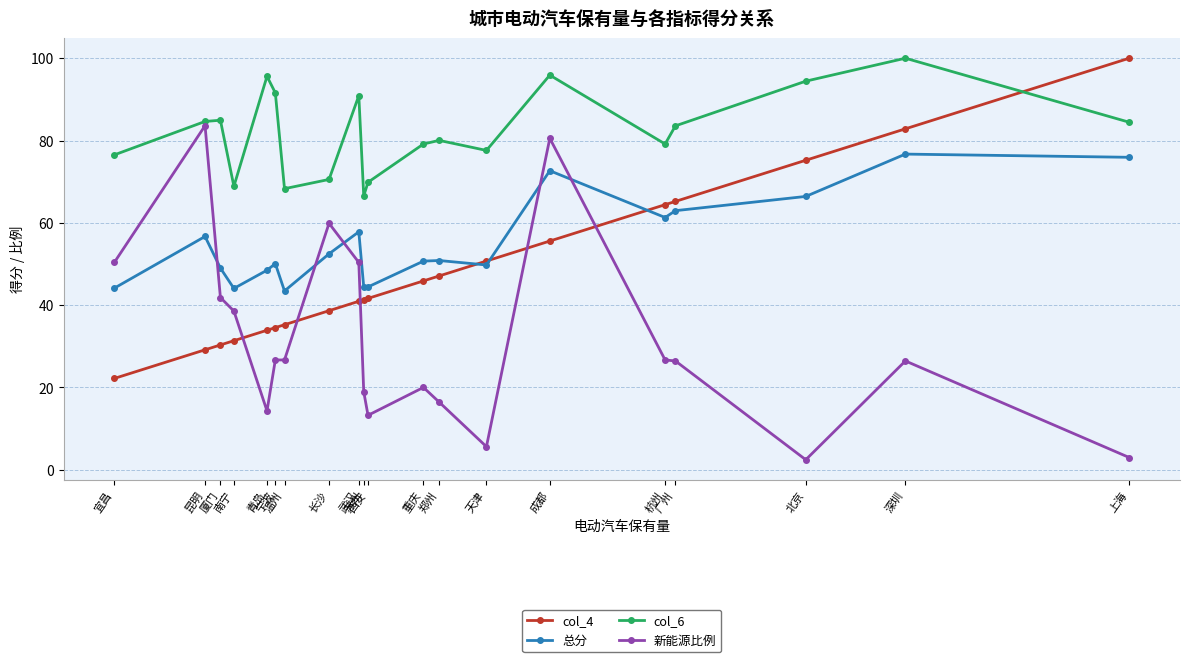

How many lines are shown in the chart?

4